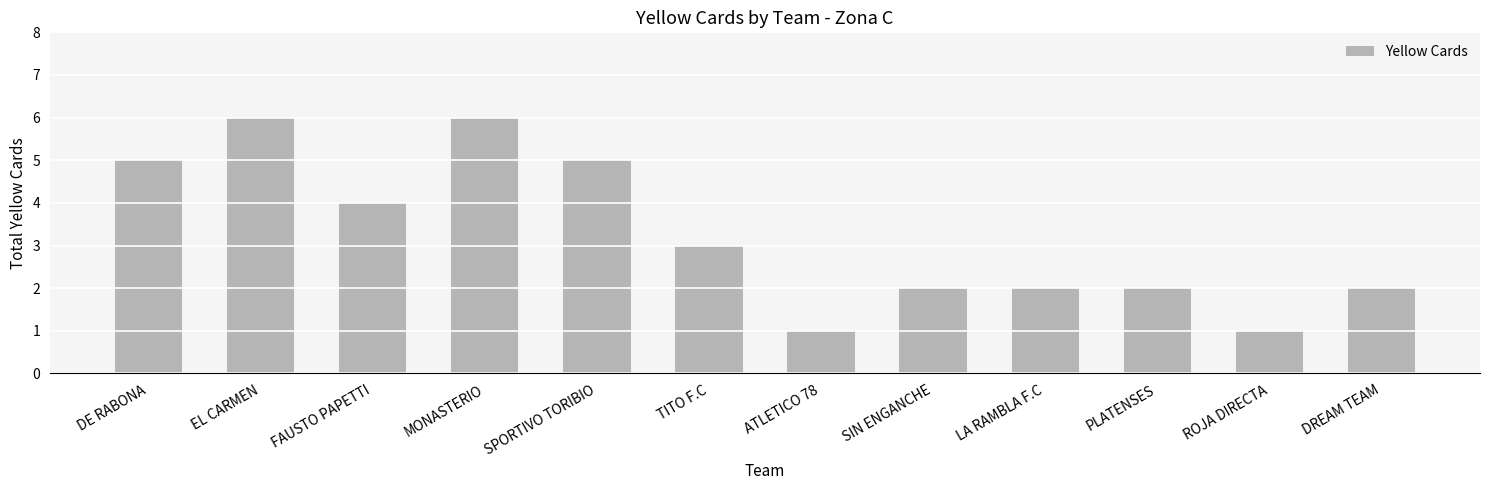

What is the change in value from DE RABONA to SIN ENGANCHE?

-3